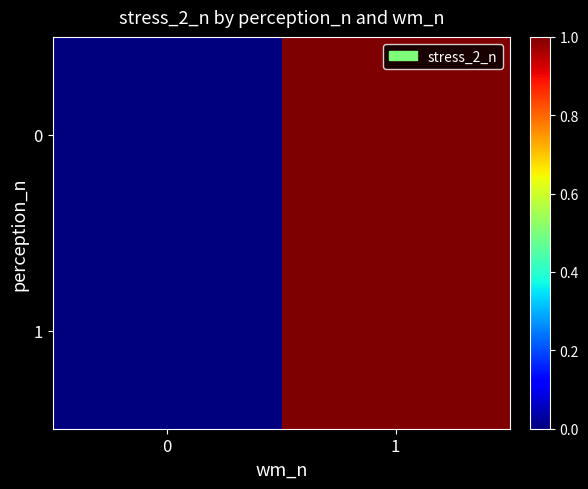

At which category is the sum across all series the highest?

1